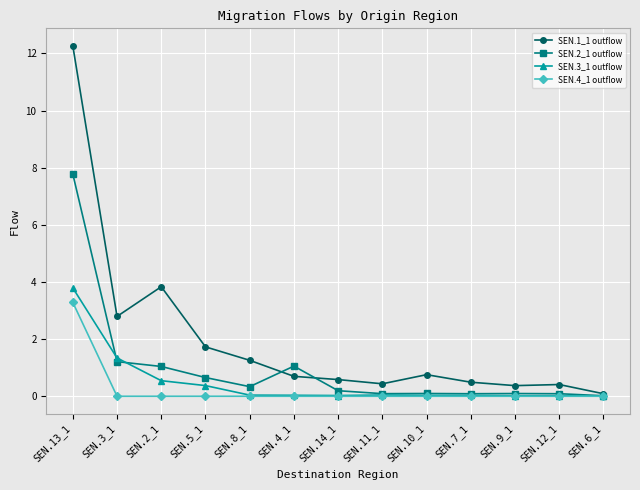

What are all the series names shown in the legend?

SEN.1_1 outflow, SEN.2_1 outflow, SEN.3_1 outflow, SEN.4_1 outflow